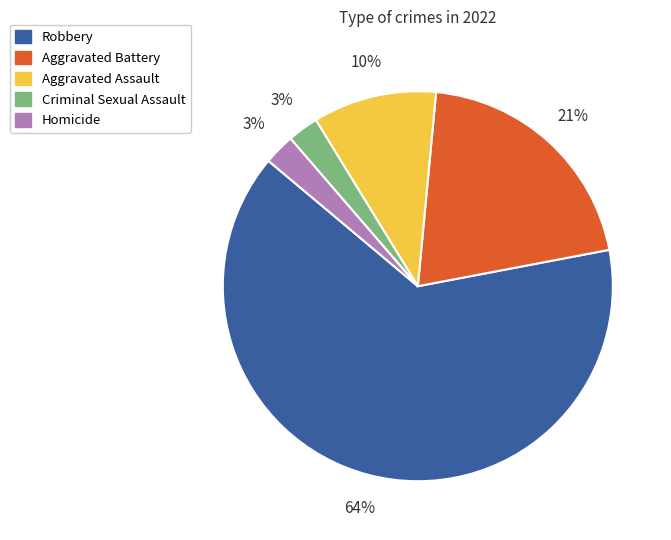

Combined, do Homicide and Robbery account for over 50%?

Yes